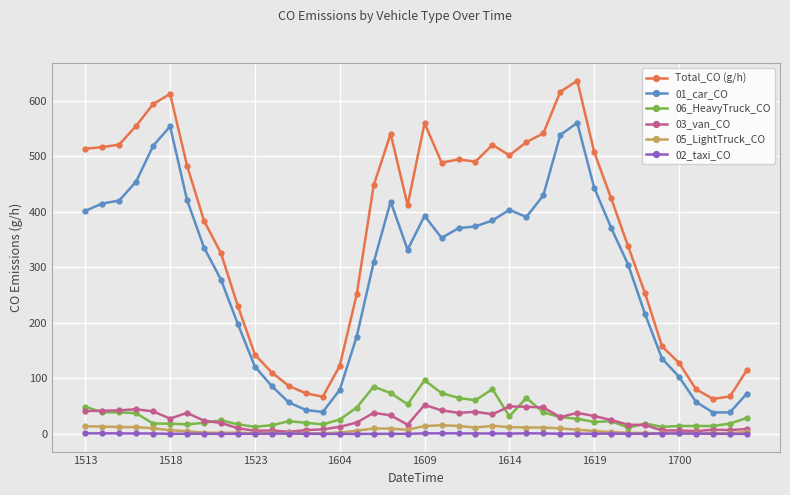

True or false: 03_van_CO and 01_car_CO cross at least once.

False